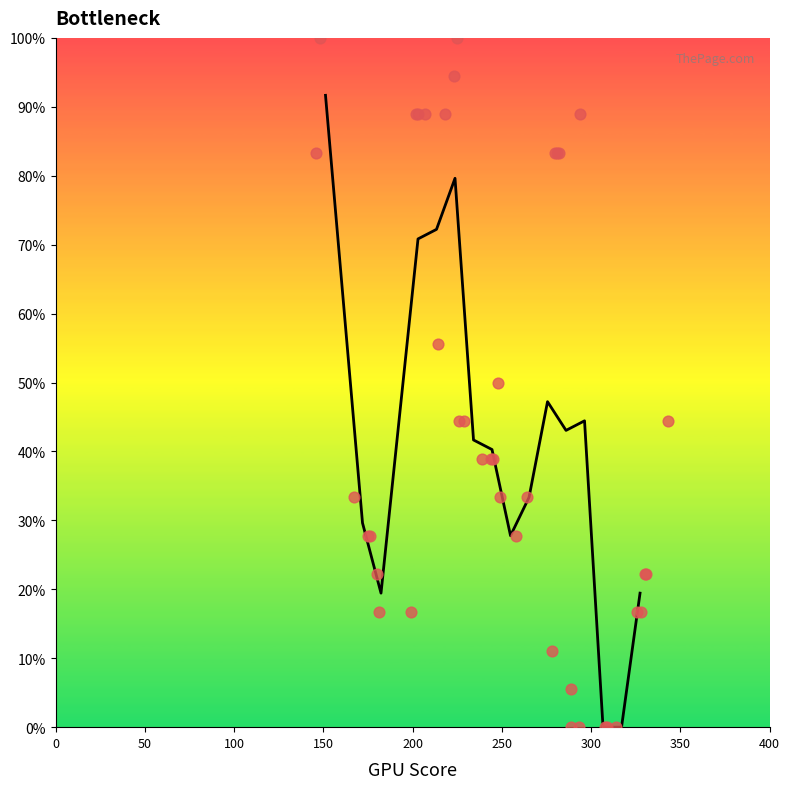

What is the ratio of the value at 300 to the value at 350?

1.0